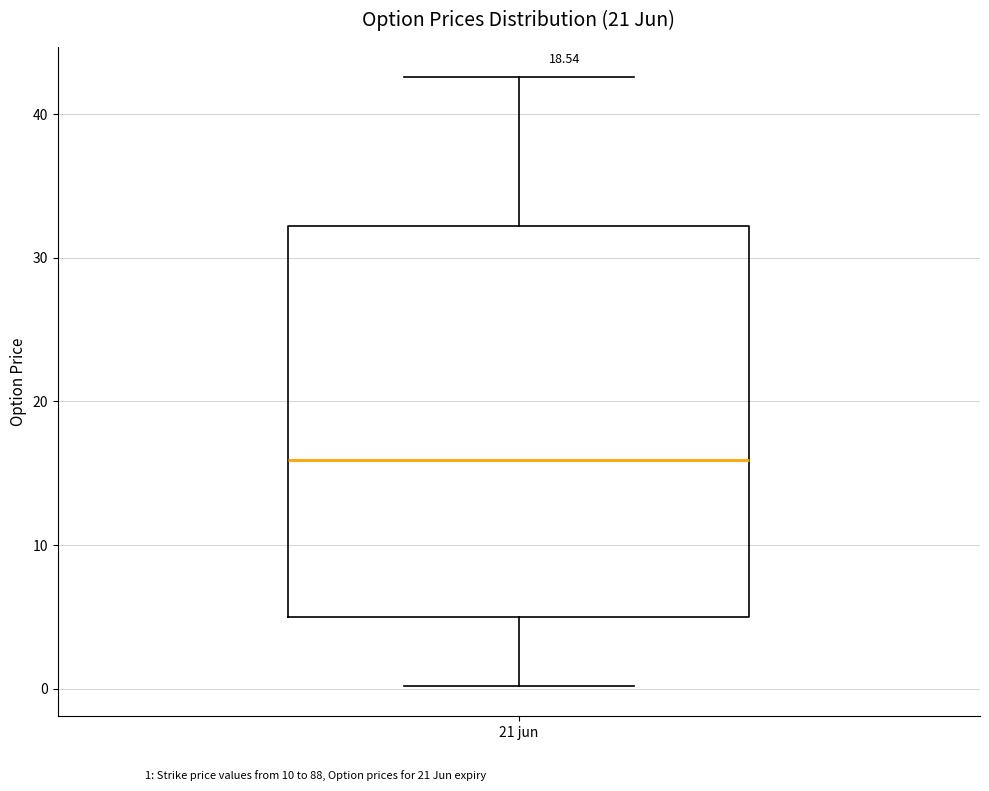

Read this box plot against the y-axis: the position of the median line, the range covered by the box, and the ends of both whiskers. The values are not printed on the chart, so give them approximately, as read against the axis.

median 16, box 5 to 32, whiskers 0 to 43